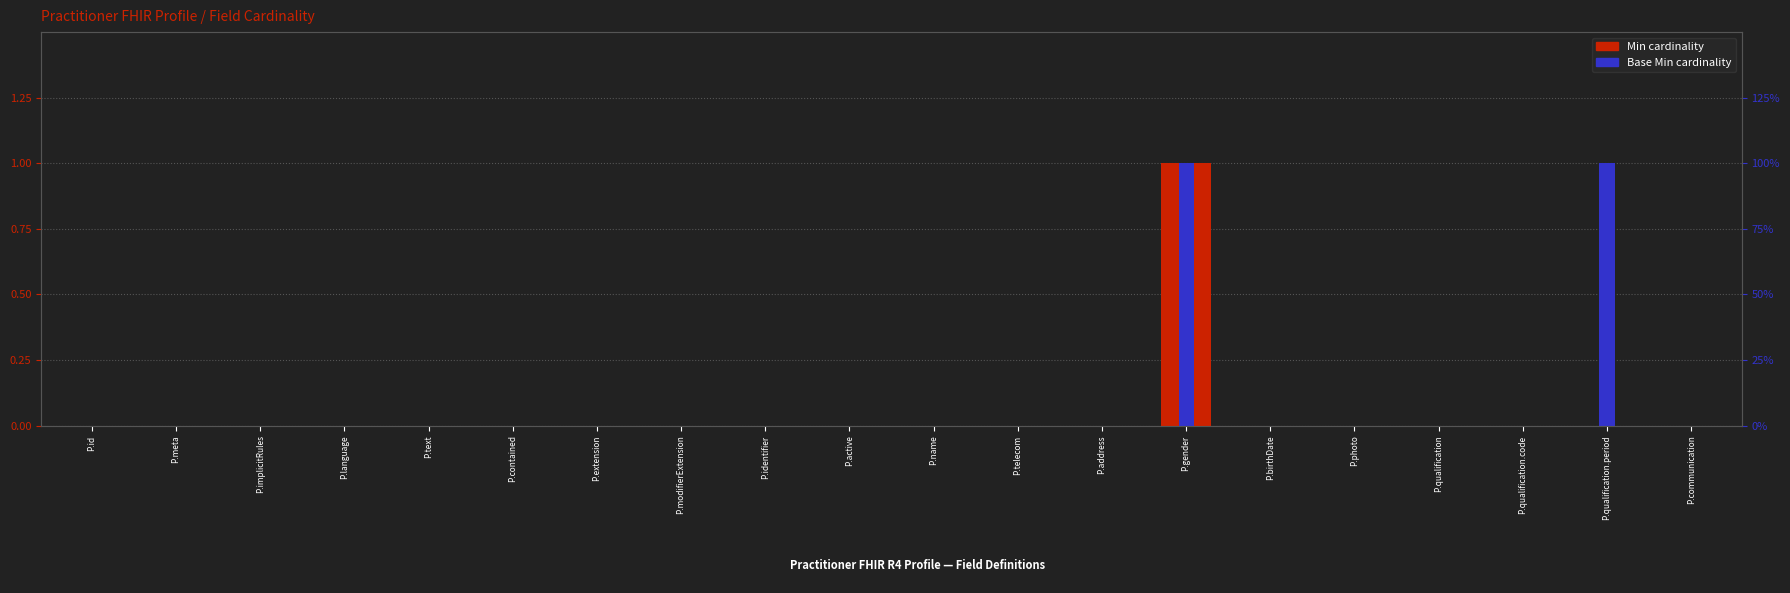

Which series has the widest spread of values?

Min cardinality